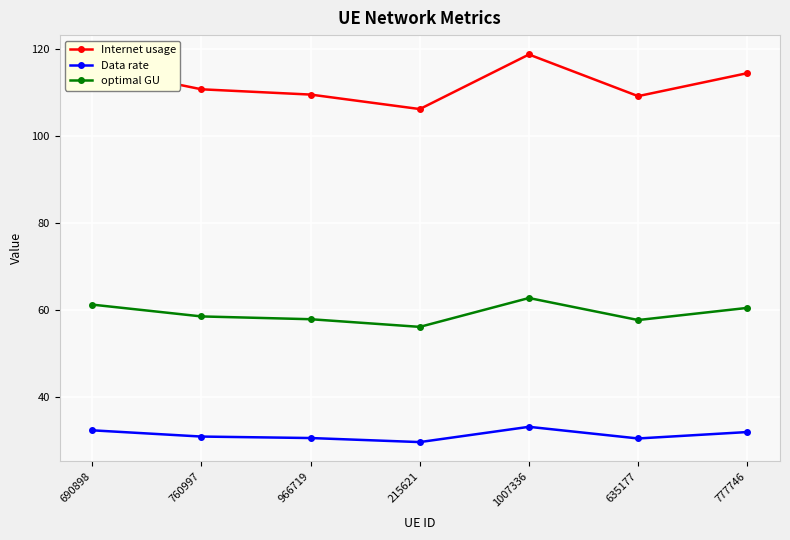

What is the label of the 1st point from the right?

777746